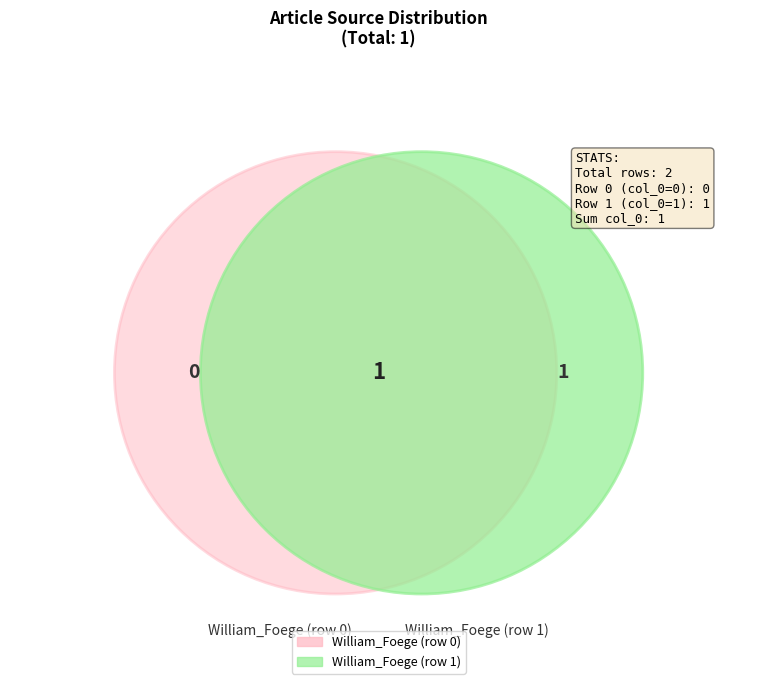

To the nearest percent, what is the difference between the largest and smallest slice percentages?

100%